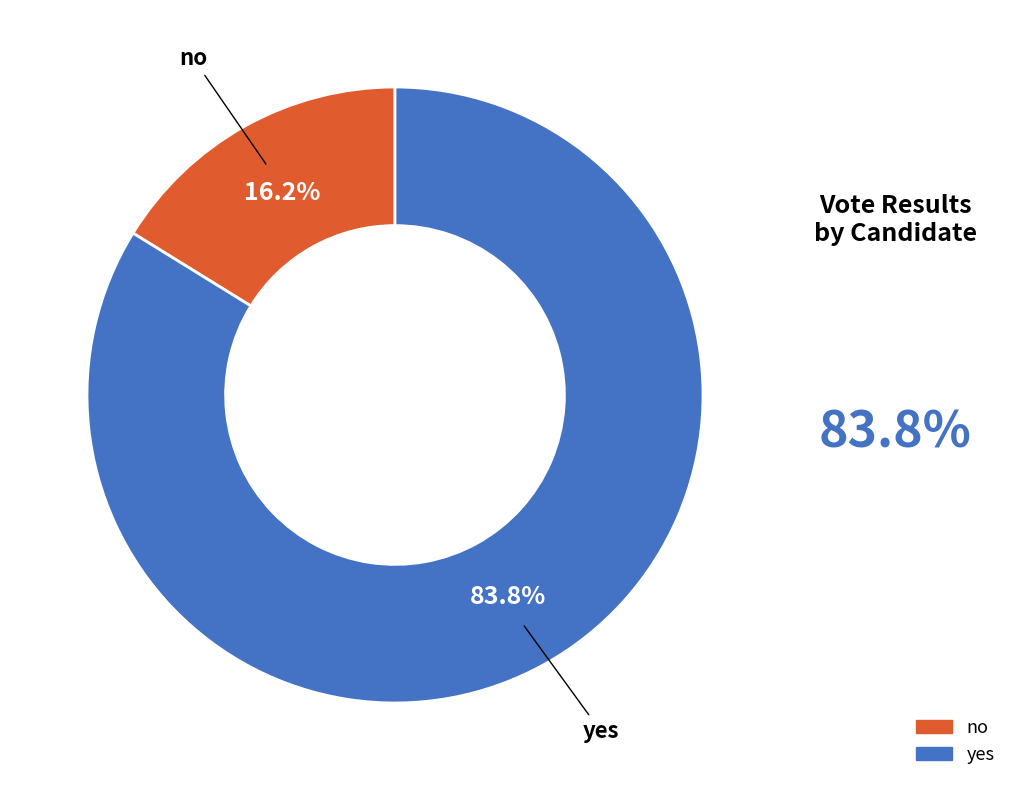

To the nearest percent, what is the average slice percentage?

50%